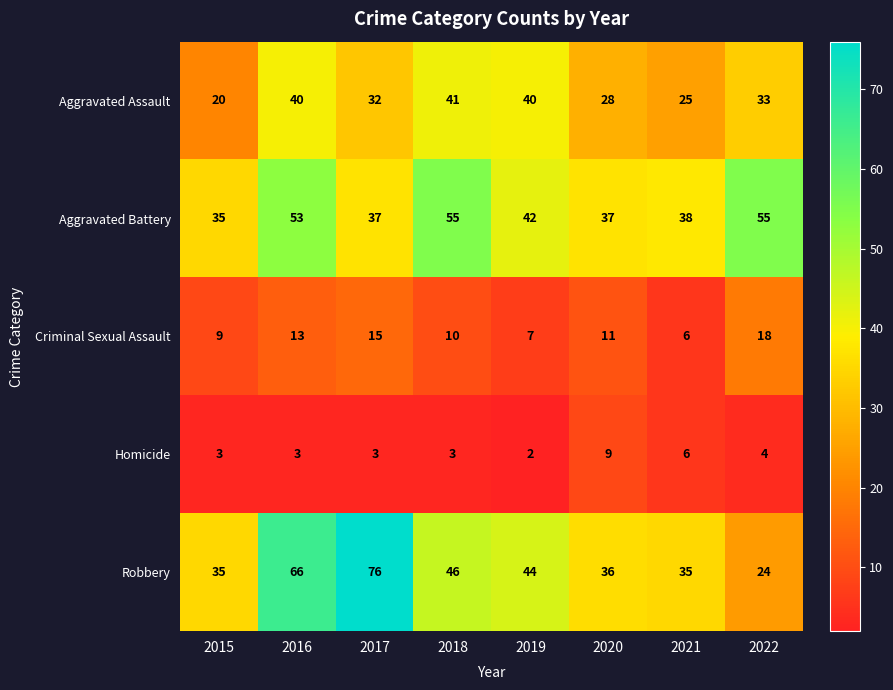

List the series in order of their peak value, highest first.

Robbery, Aggravated Battery, Aggravated Assault, Criminal Sexual Assault, Homicide